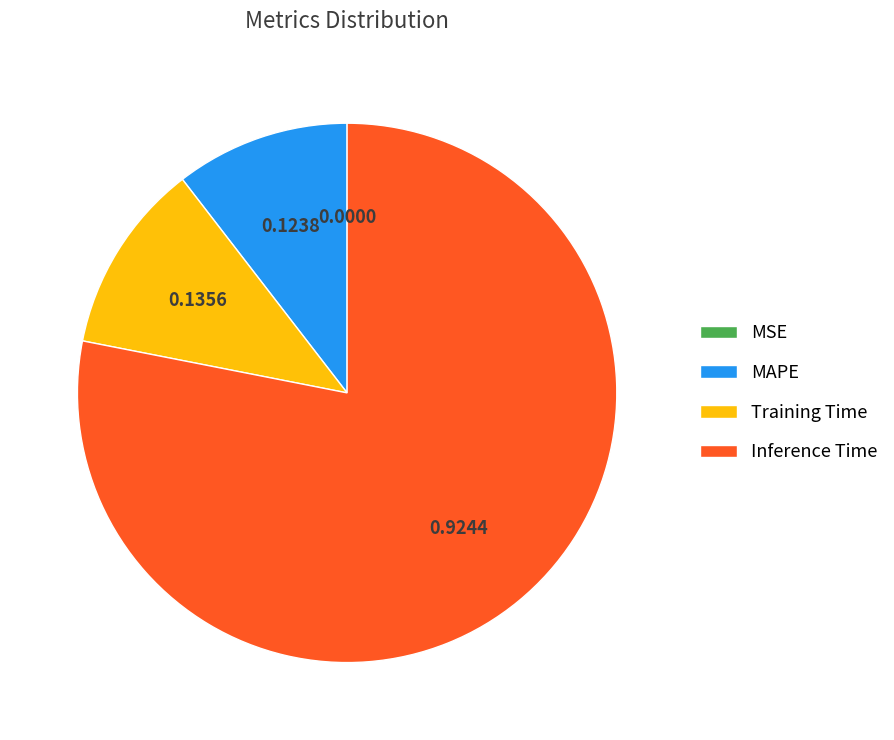

Which has a higher value, MAPE or Training Time?

Training Time